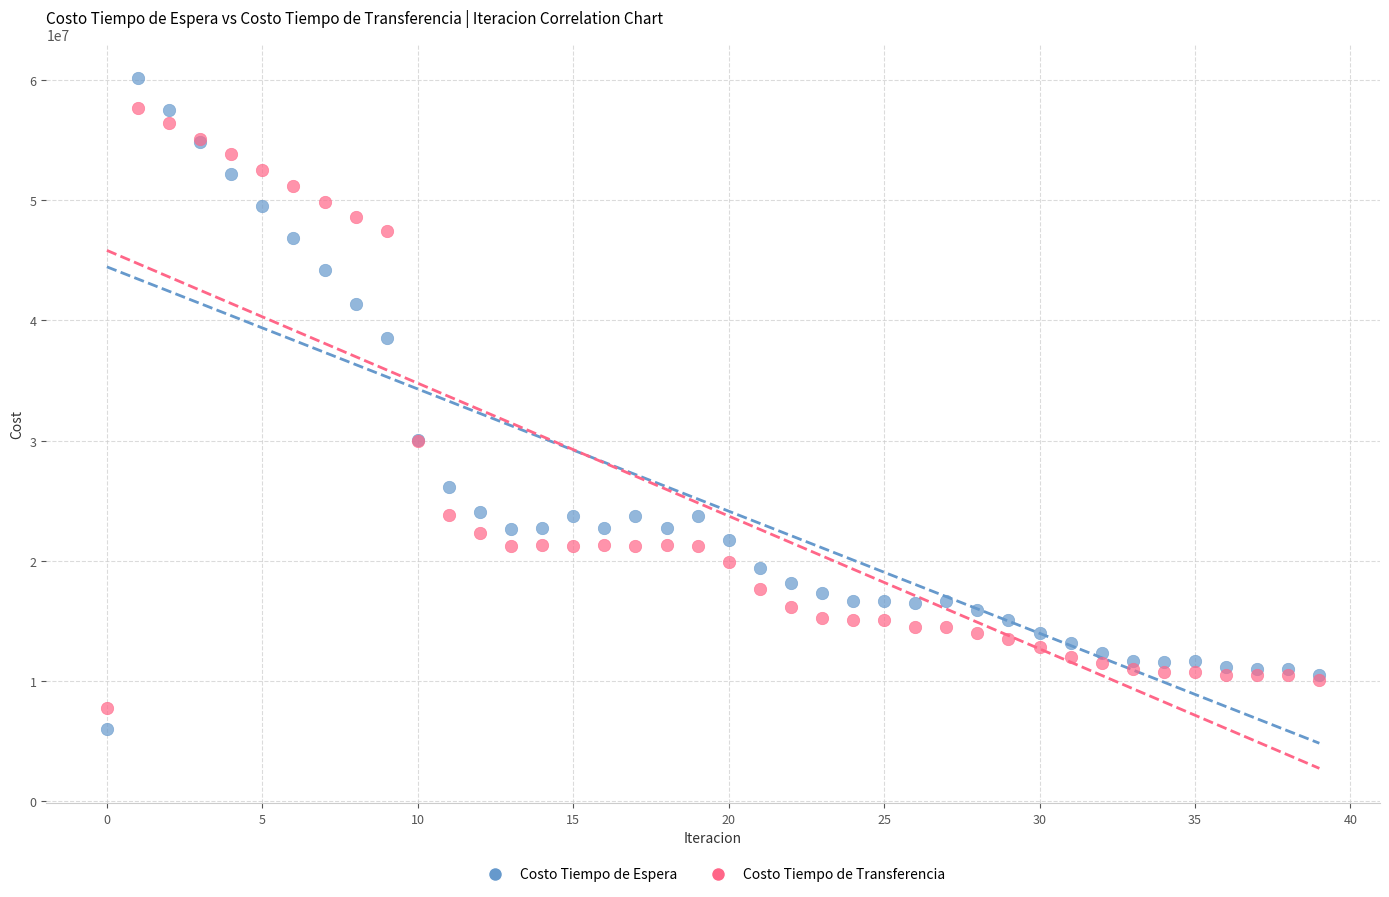

Which series has the largest Y range (max minus min)?

Costo Tiempo de Espera